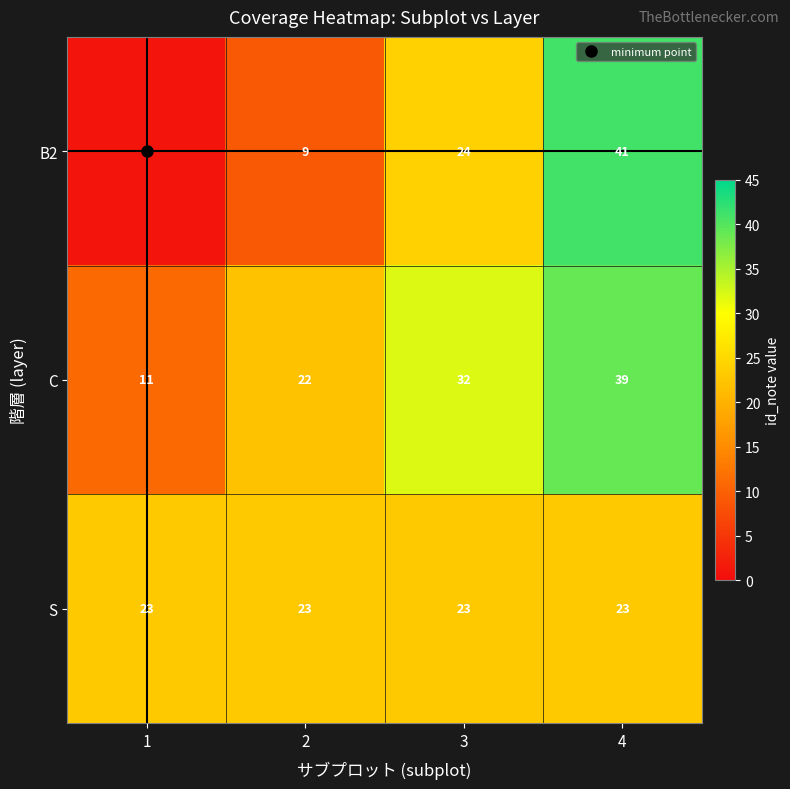

The value of B2 at 4 is 41. True or false?

True